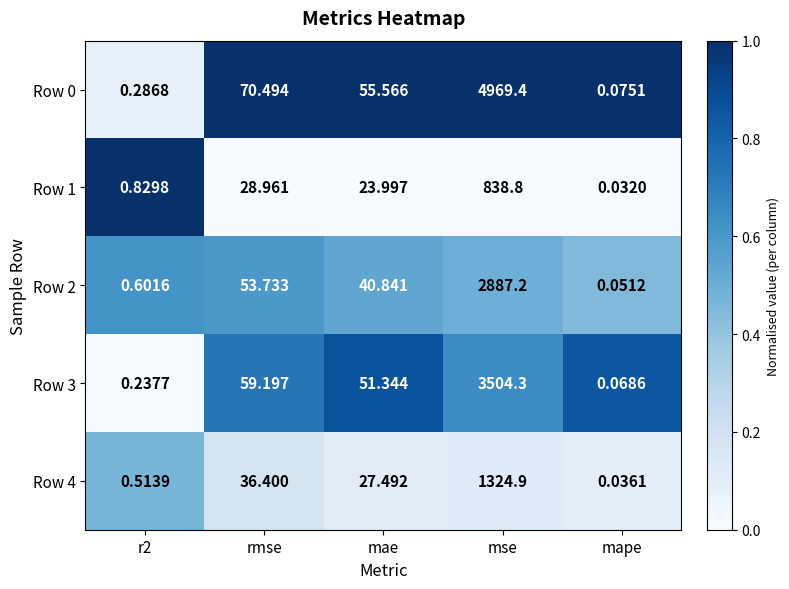

At which category is the sum across all series the highest?

mse